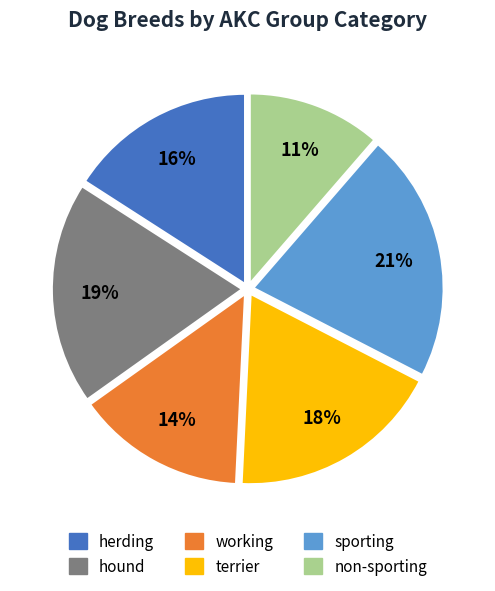

Which category has the biggest portion of the pie?

sporting